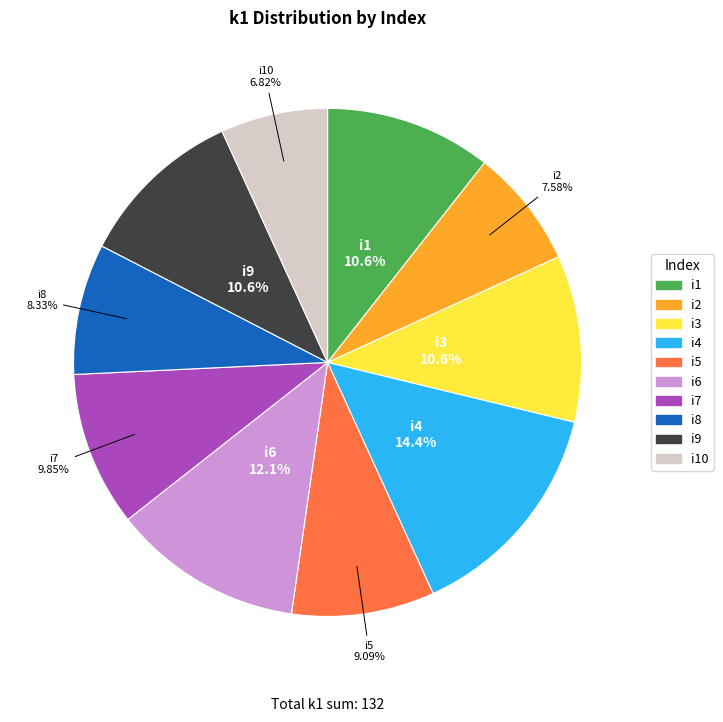

Does any single category account for the majority?

No